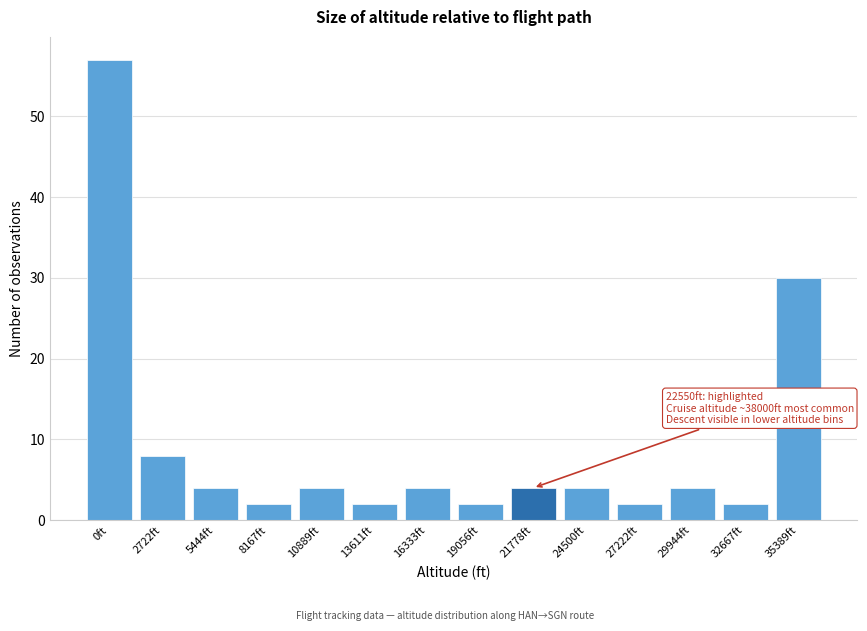

Reading right to left, what are all the values shown in this chart?

30	2	4	2	4	4	2	4	2	4	2	4	8	57